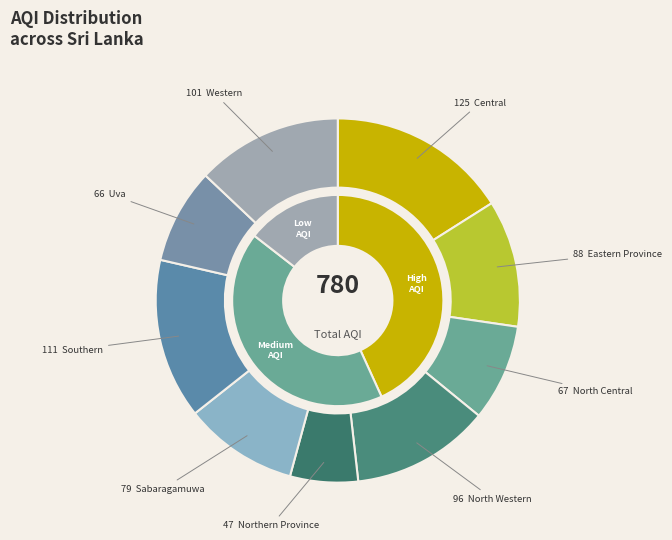

Between Sabaragamuwa and Southern, which is larger?

Southern